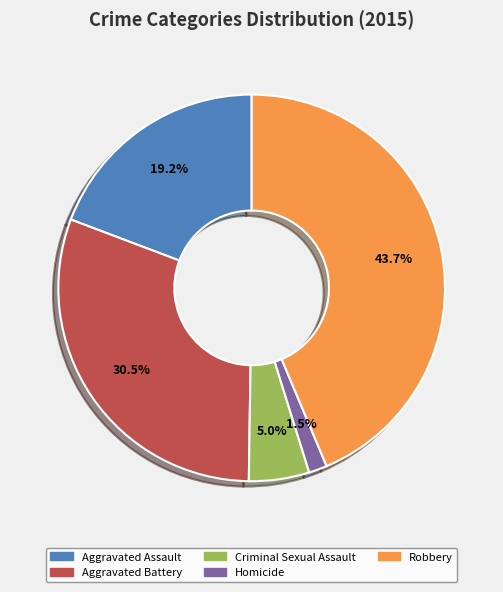

What portion of the pie excludes Robbery?

56.3%